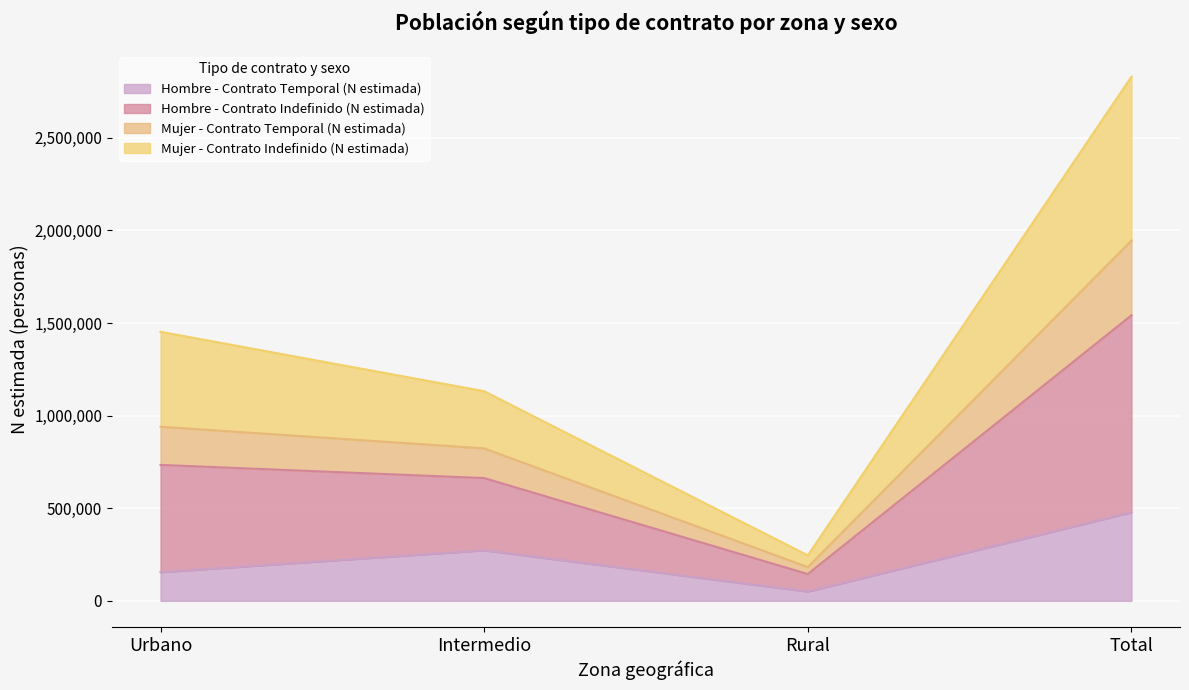

Does the chart display data point markers on the line(s)?

No